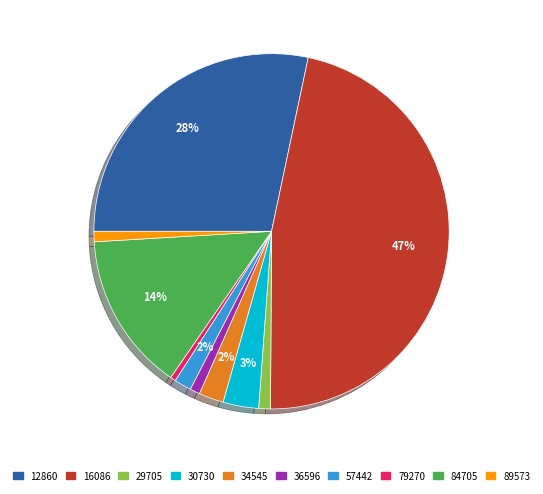

What percentage is the 57442 slice, to the nearest percent?

2%